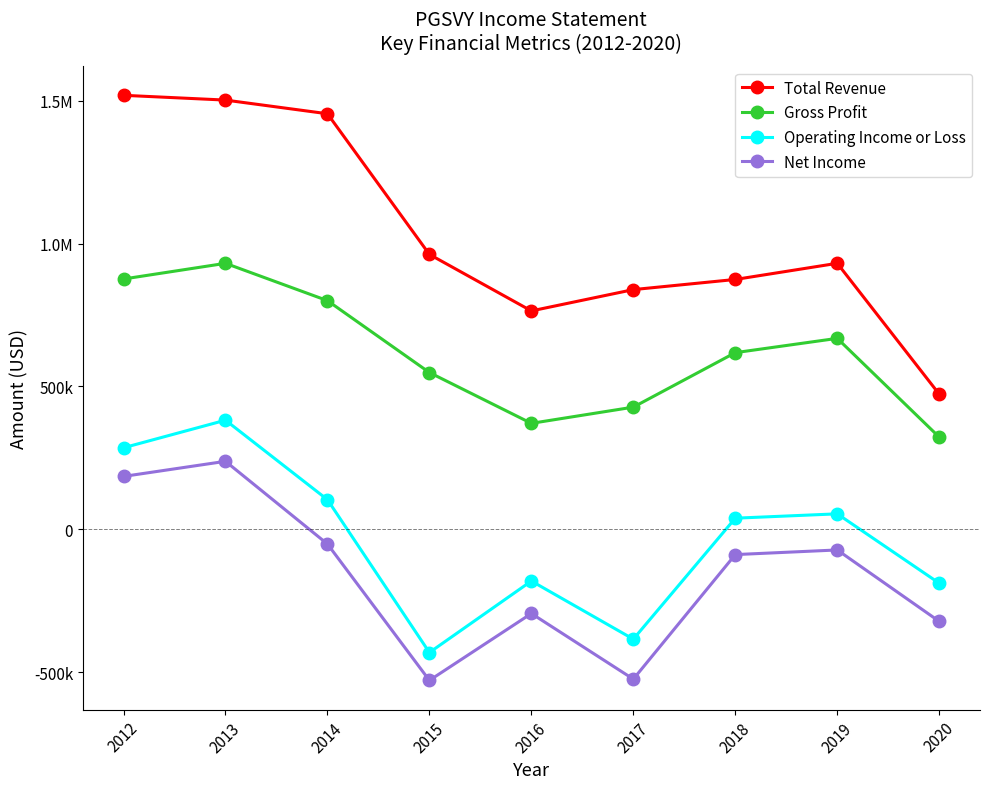

Which label corresponds to the largest value in the chart?

2012